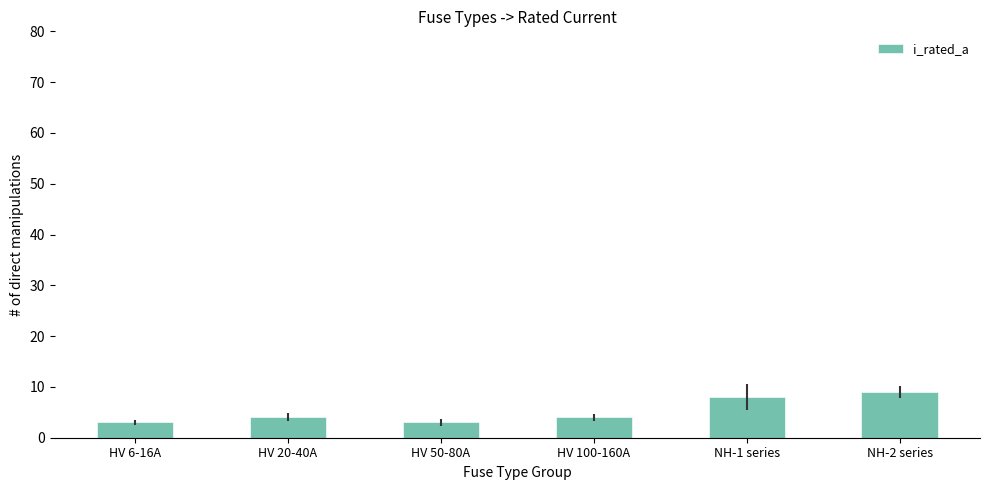

What is the sum of the values at NH-2 series and HV 50-80A?

12